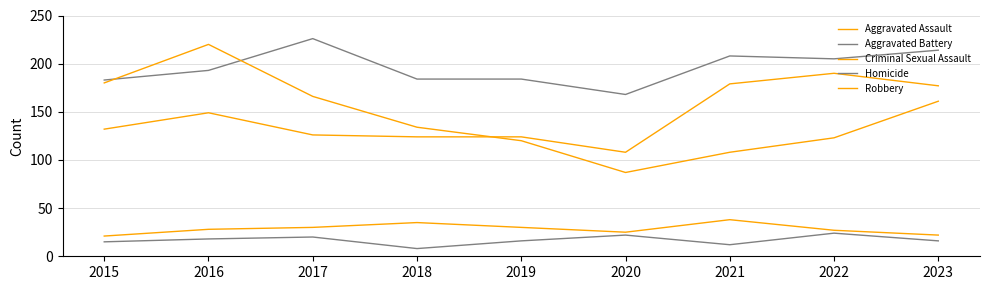

What is the difference between the maximum and minimum values in the Criminal Sexual Assault series?

17